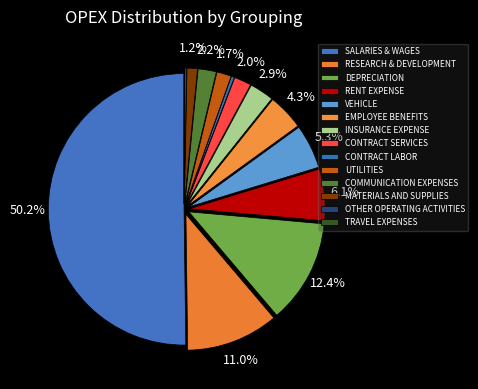

What percentage is NOT represented by TRAVEL EXPENSES?

100.0%